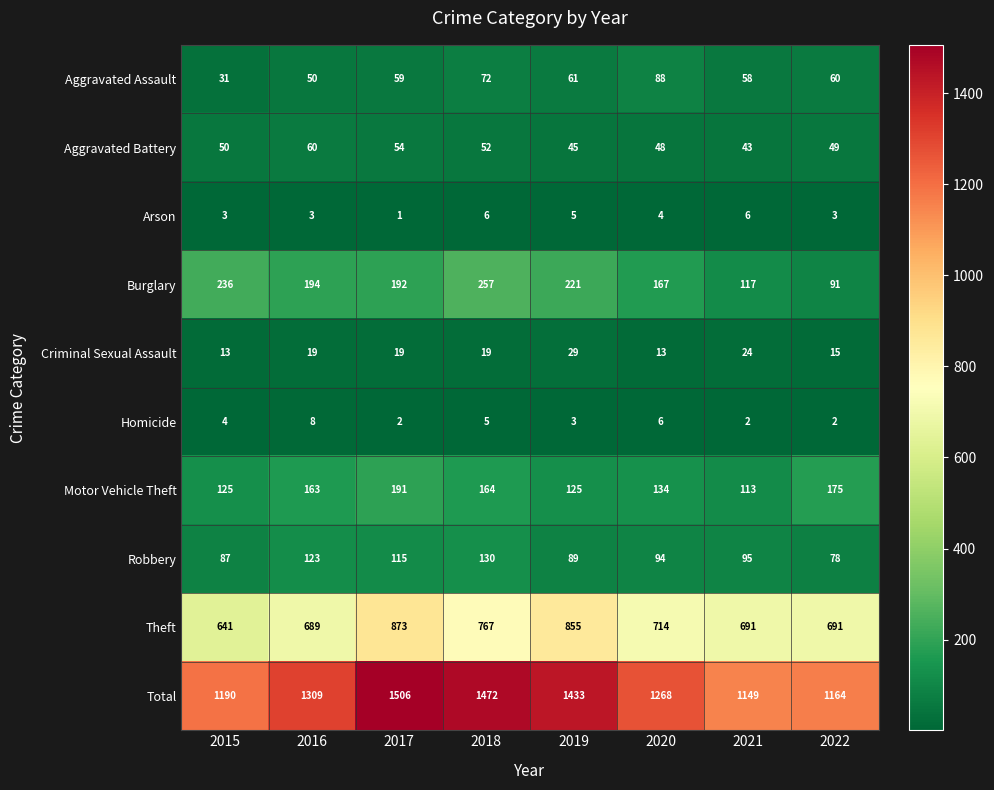

Rank the series by their maximum value, from lowest to highest.

Arson, Homicide, Criminal Sexual Assault, Aggravated Battery, Aggravated Assault, Robbery, Motor Vehicle Theft, Burglary, Theft, Total